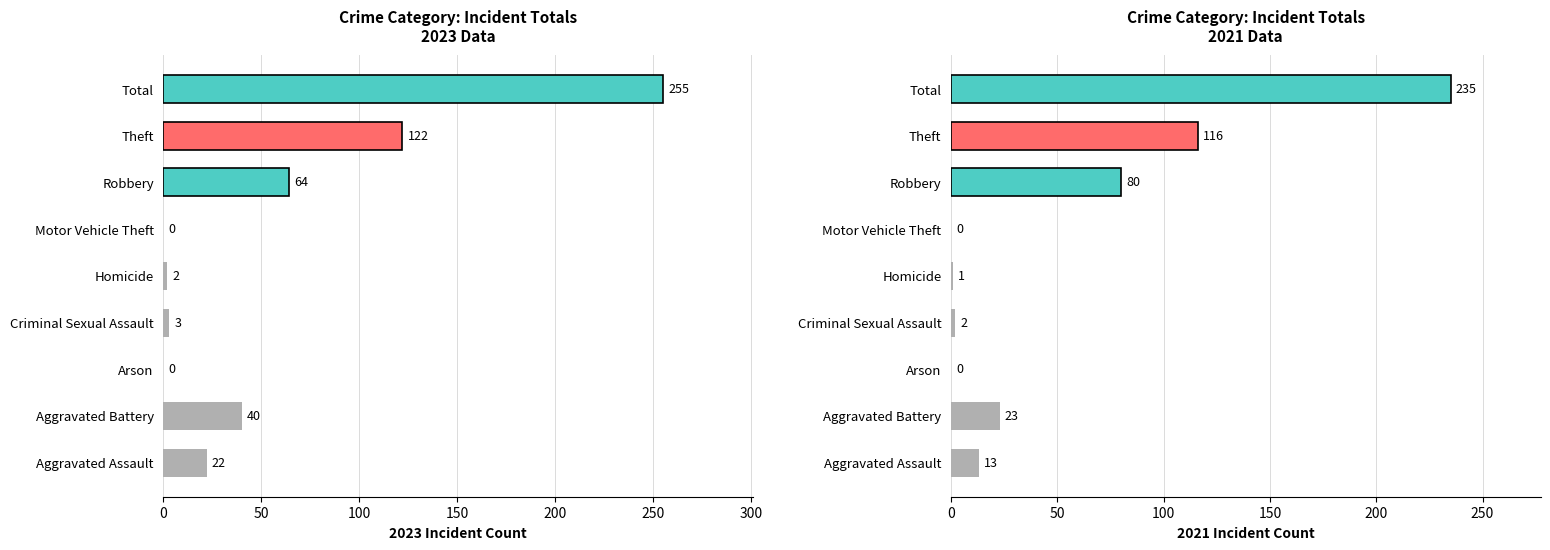

How many data points does each series have?

9